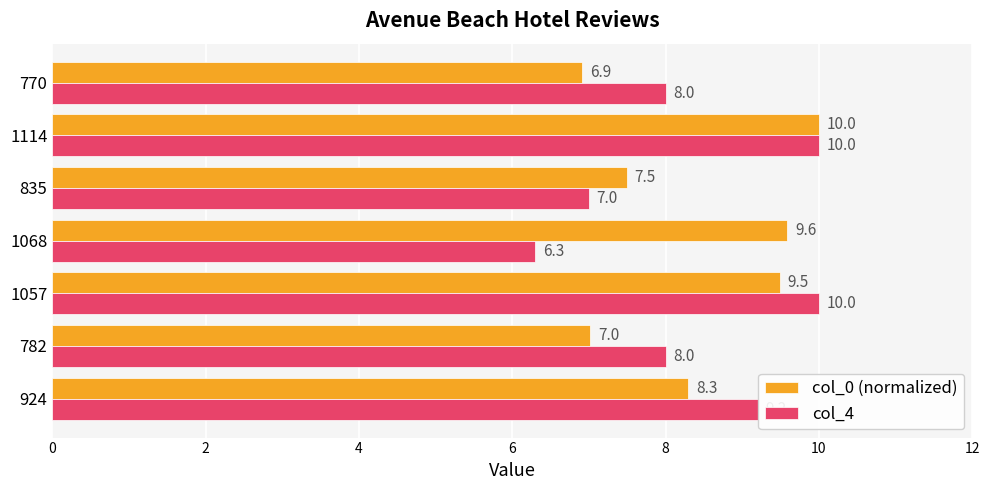

Which category has the highest value in the col_0 (normalized) series?

1114